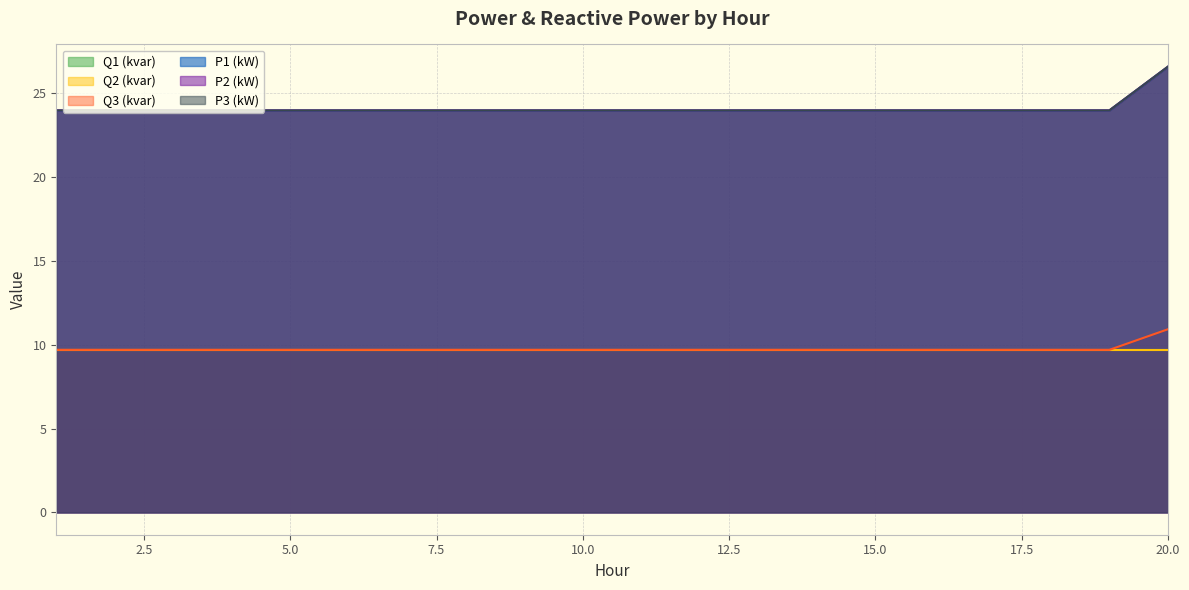

Is it true that P2 (kW) equals 13.9 at 10.0?

False